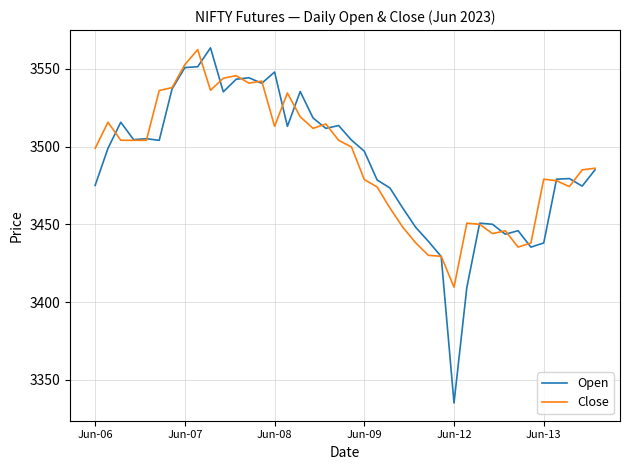

What is the maximum value shown in the chart?

3563.5